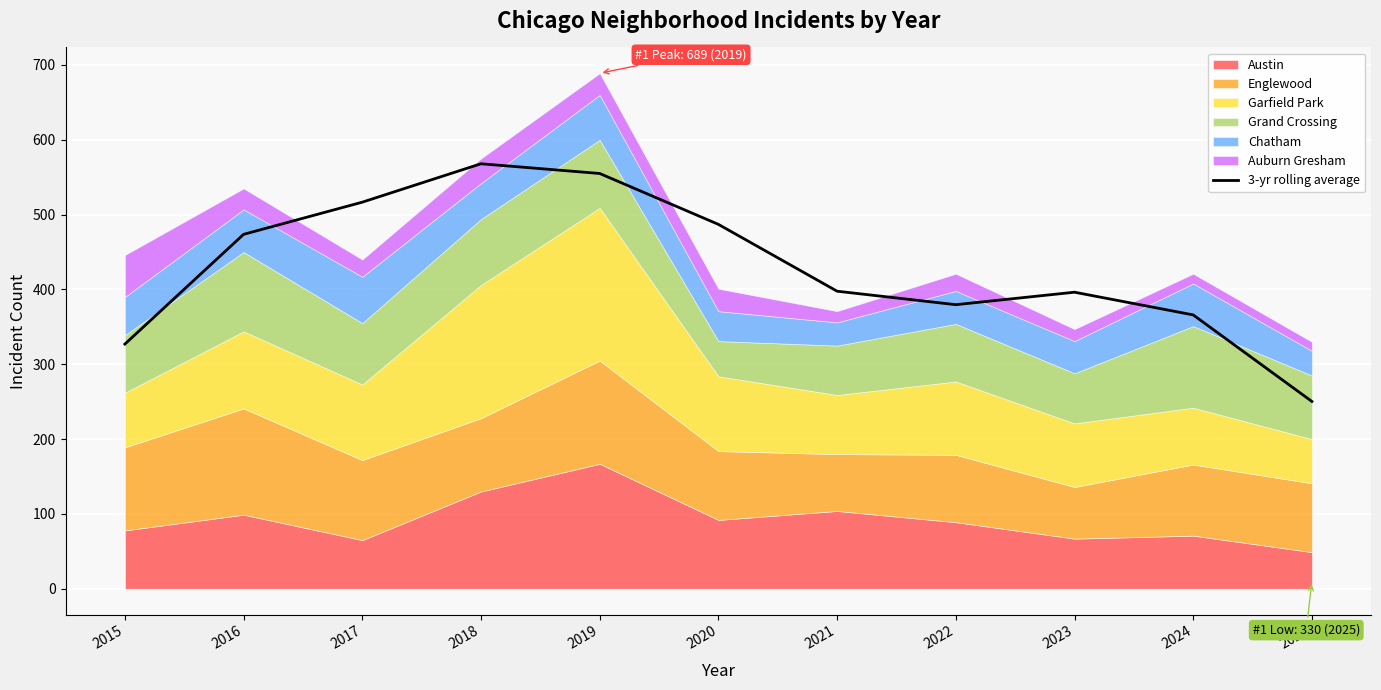

The 3-yr rolling average series shows 568.0 at 2018. True or false?

True